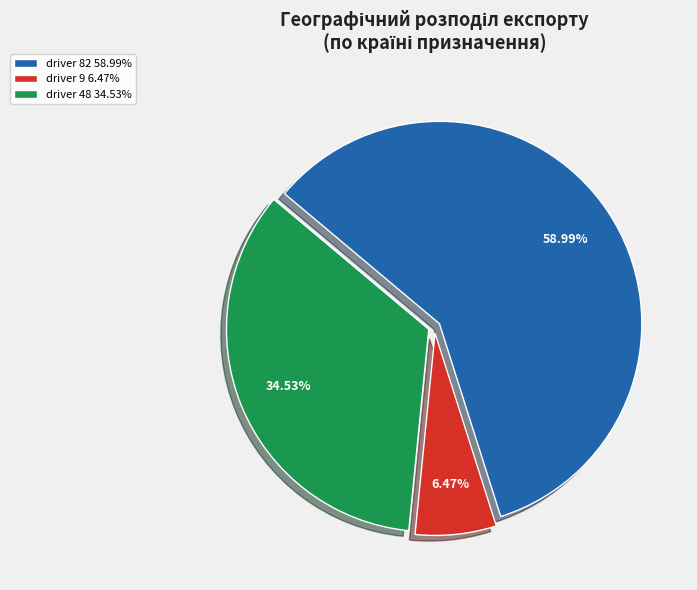

Is there any slice that represents more than half of the pie?

Yes